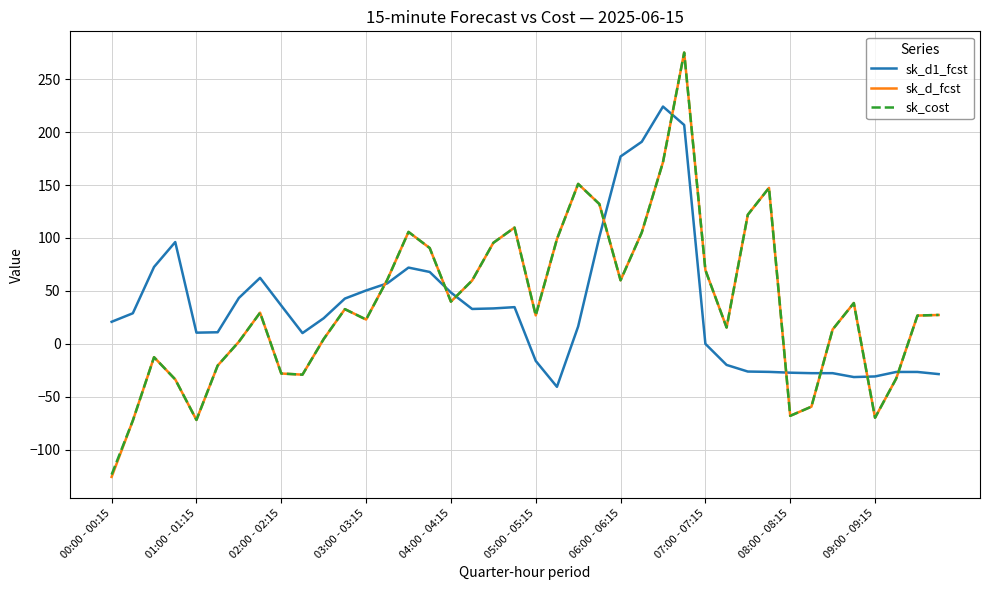

What is the lowest value of the sk_d1_fcst series?

-40.6